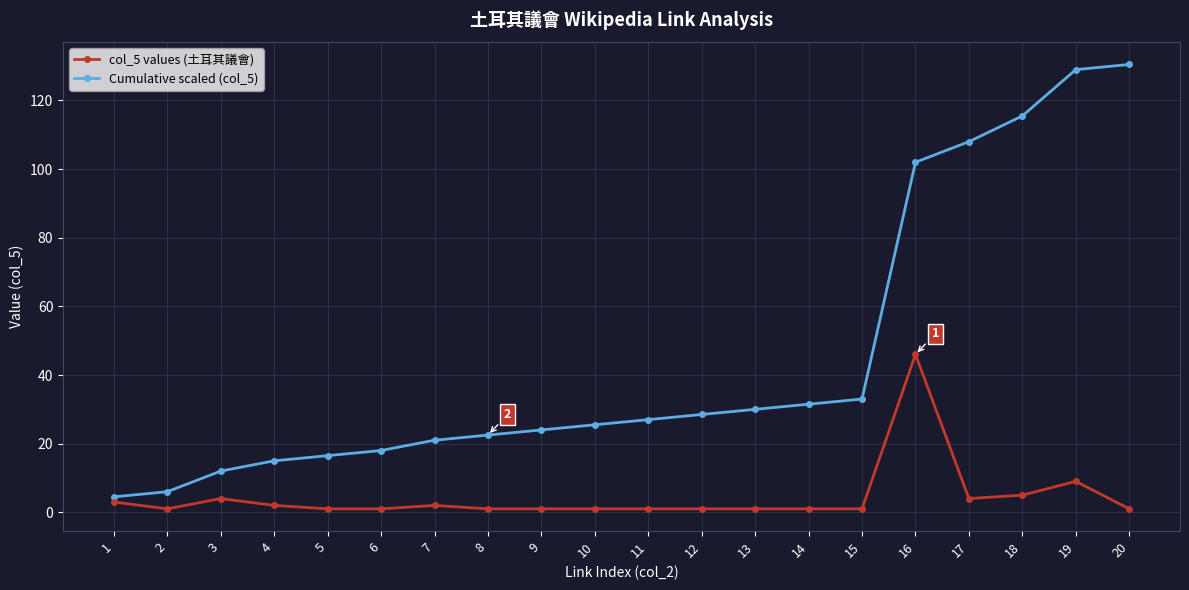

Reading left to right, extract all data points from this chart.

col_5 values (土耳其議會): 3.0	1.0	4.0	2.0	1.0	1.0	2.0	1.0	1.0	1.0	1.0	1.0	1.0	1.0	1.0	46.0	4.0	5.0	9.0	1.0
Cumulative scaled (col_5): 4.5	6.0	12.0	15.0	16.5	18.0	21.0	22.5	24.0	25.5	27.0	28.5	30.0	31.5	33.0	102.0	108.0	115.5	129.0	130.5